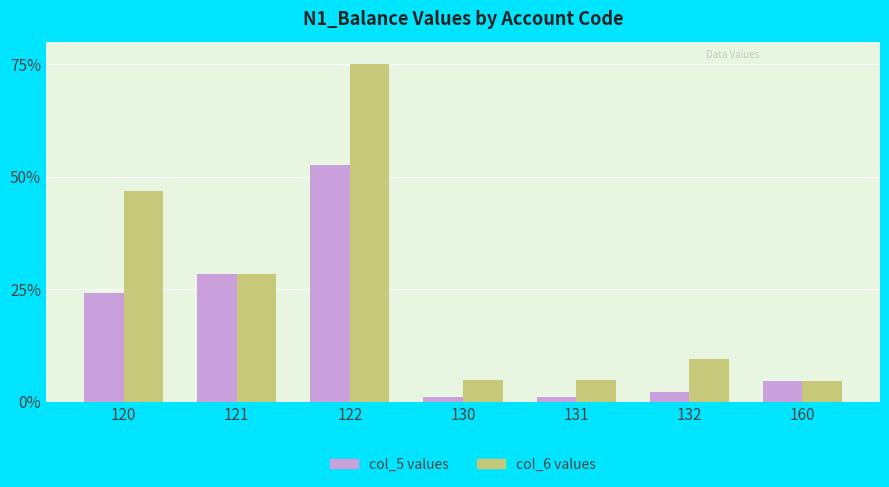

How many groups of bars are there?

7